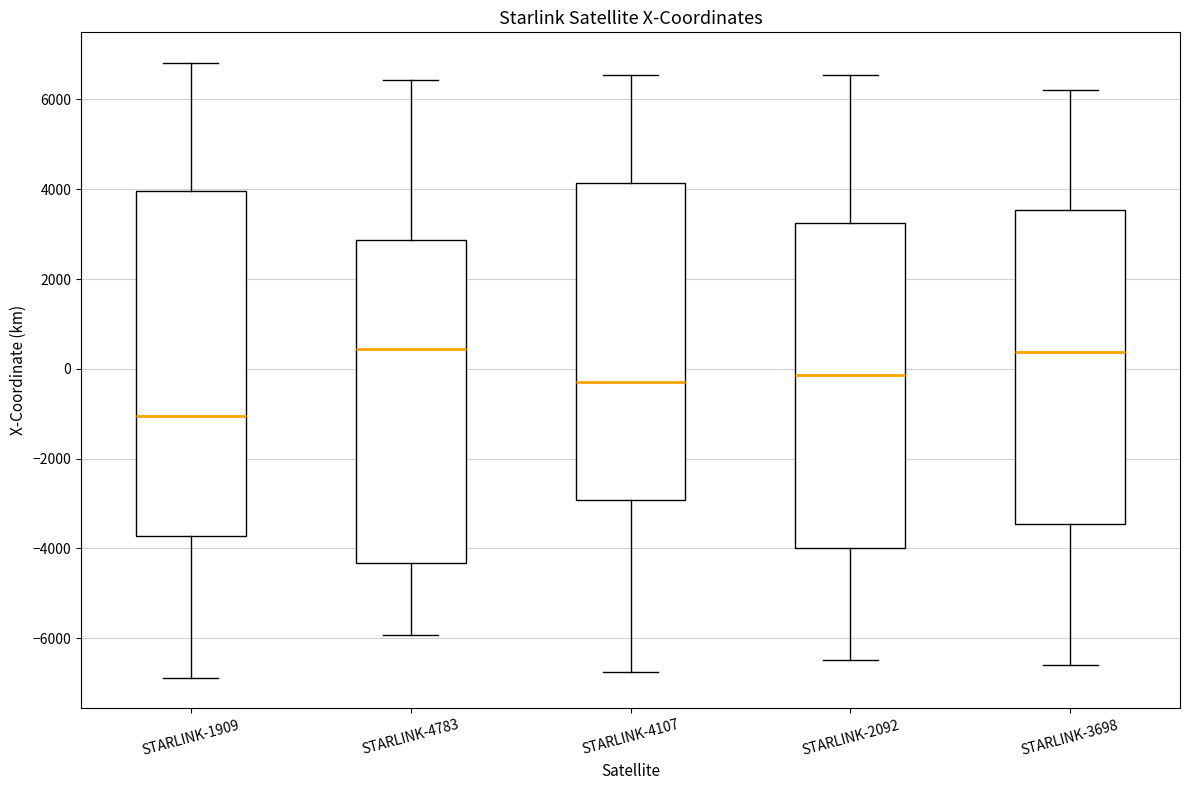

Comparing the boxes themselves (not the whiskers), which one is the tallest?

STARLINK-1909